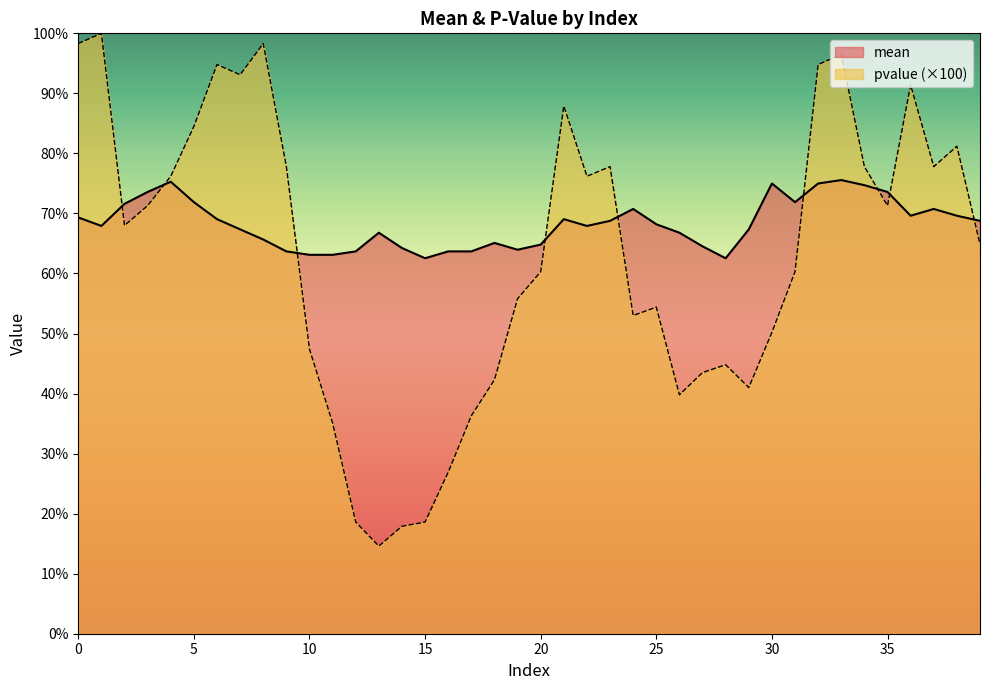

The pvalue series shows 77.8 at 34. True or false?

True